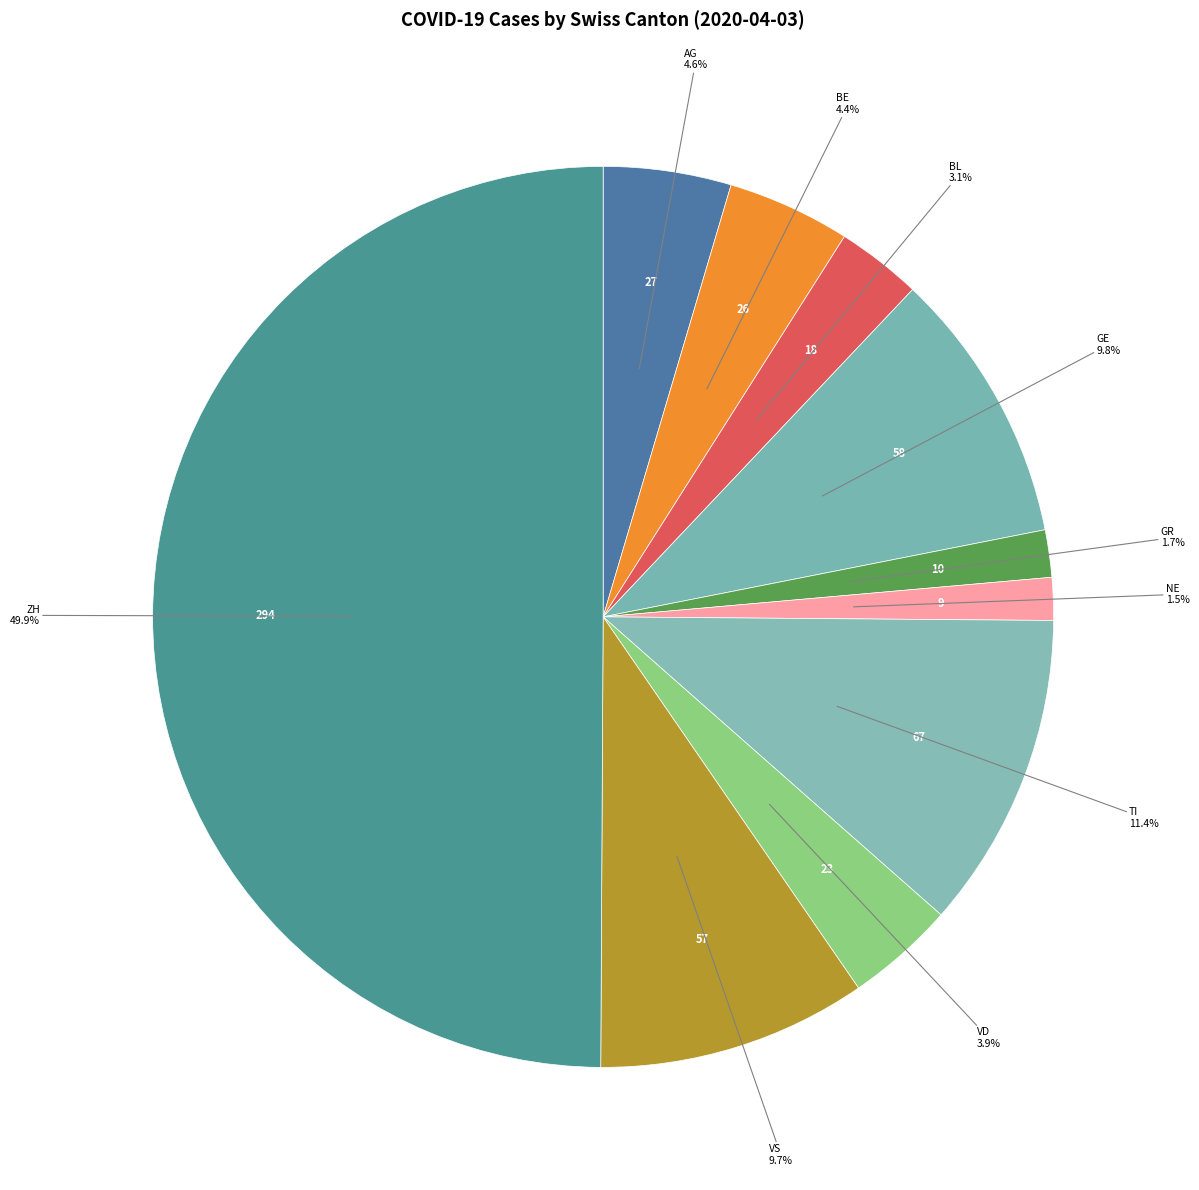

What portion of the pie excludes GR?

98.3%